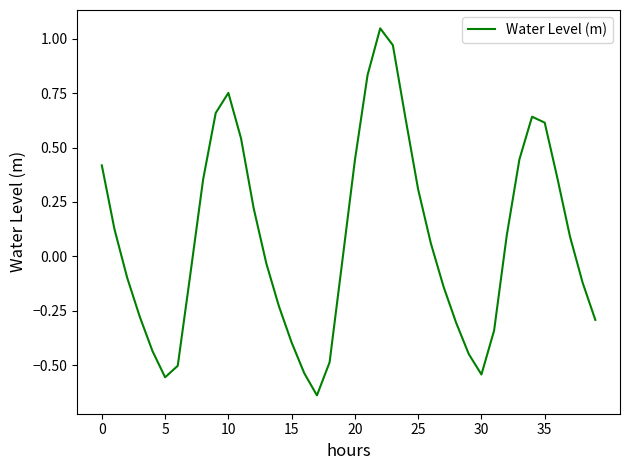

Does the chart have visible grid lines?

No